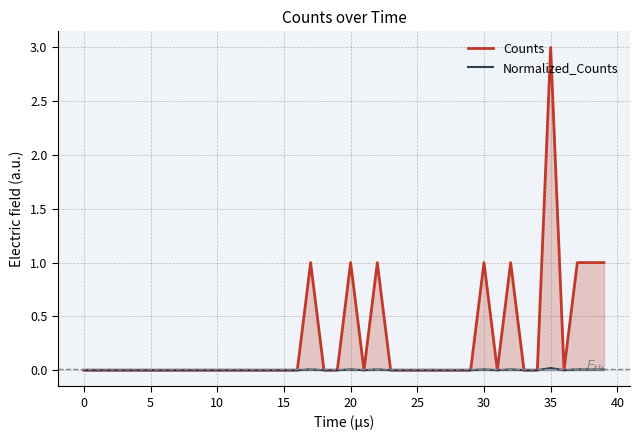

Rank the series by their maximum value, from lowest to highest.

Normalized_Counts, Counts